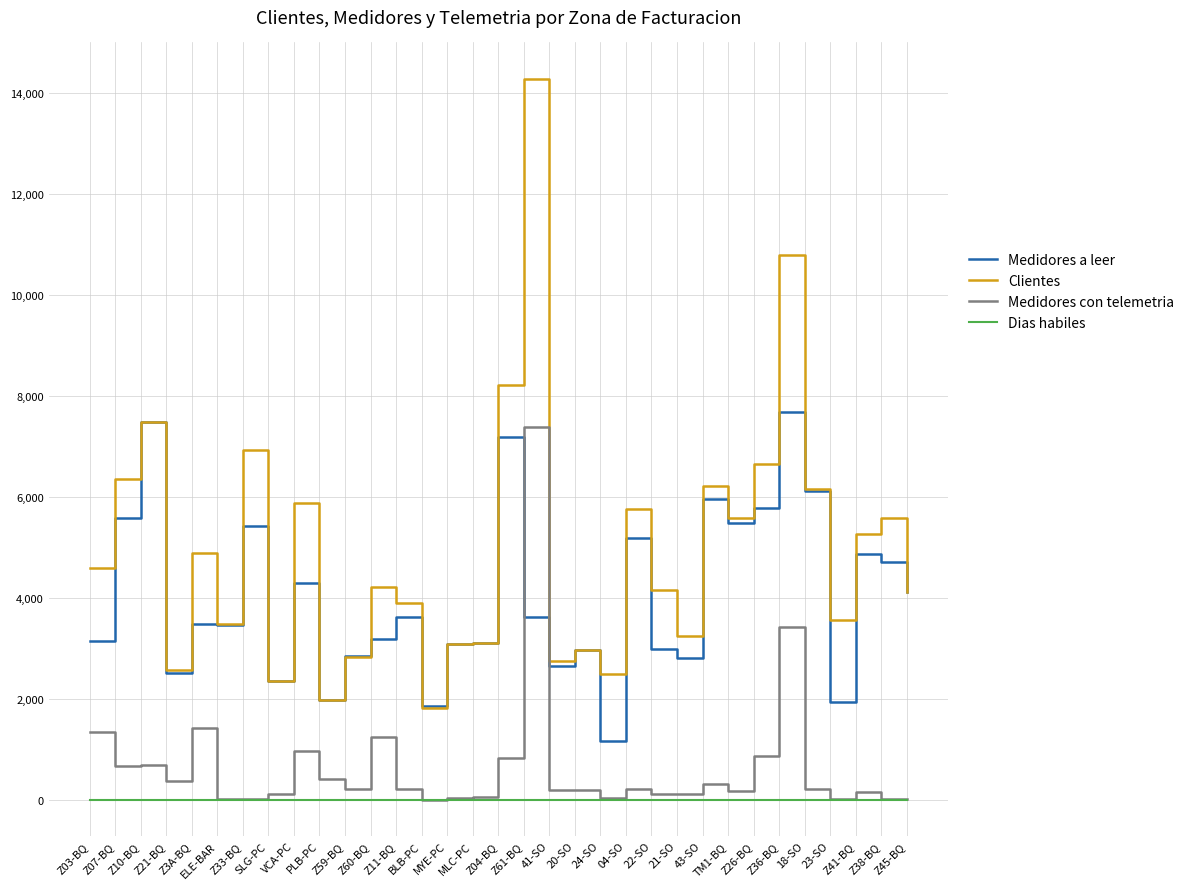

True or false: Dias habiles has a value of 4 at 18-SO.

True